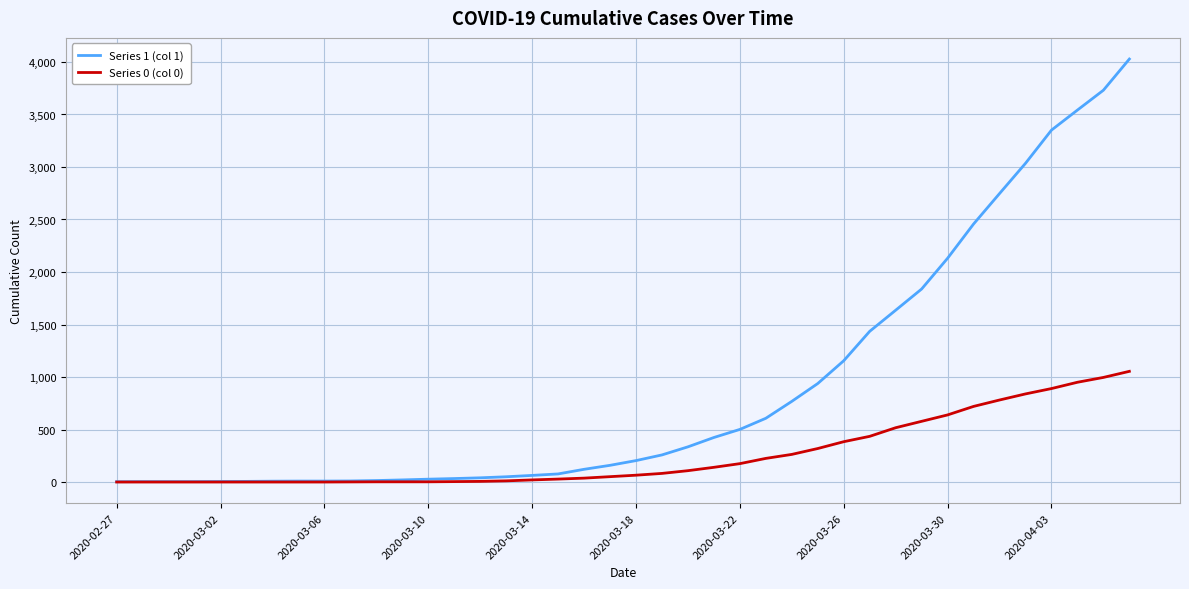

Which series has the largest total across all categories?

Series 1 (col 1)